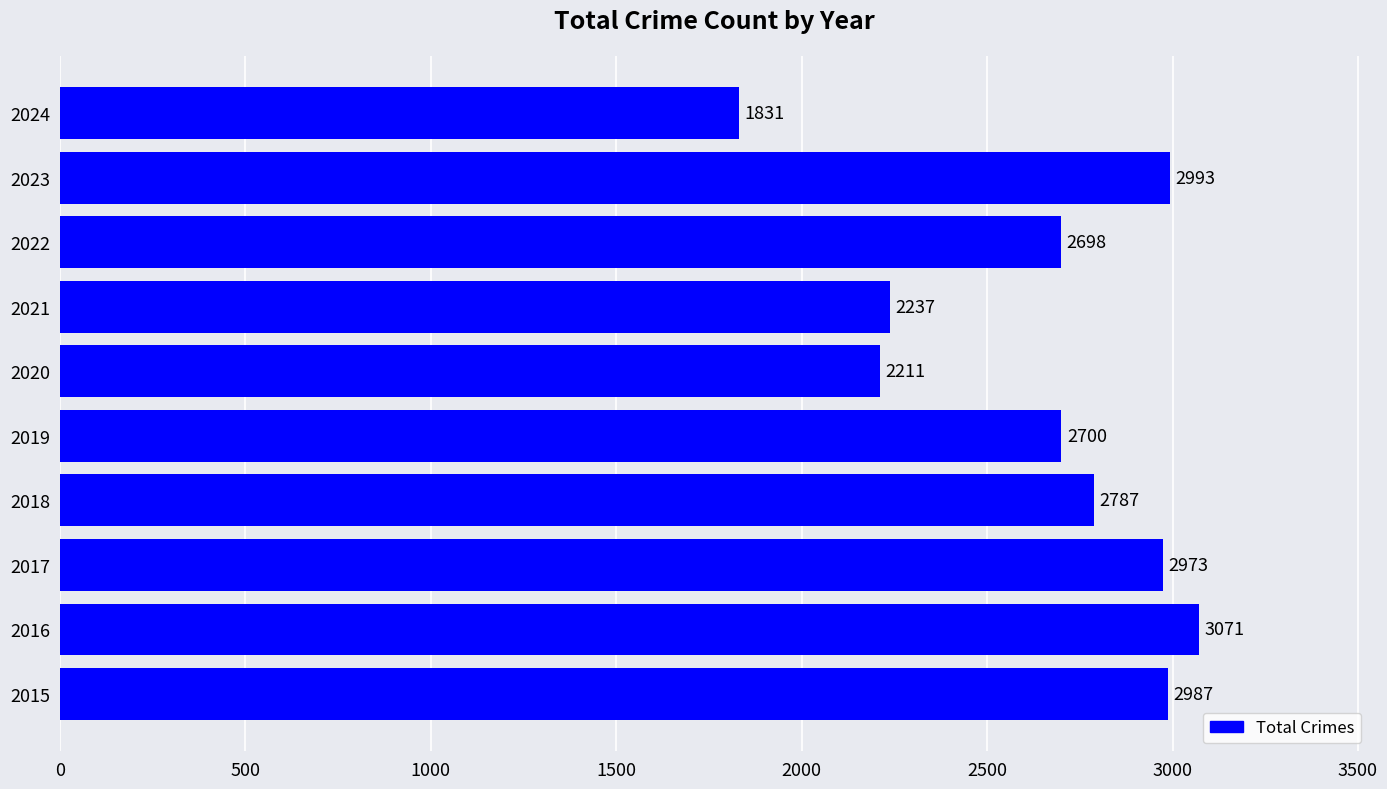

Which category has the lowest value across all series?

2024